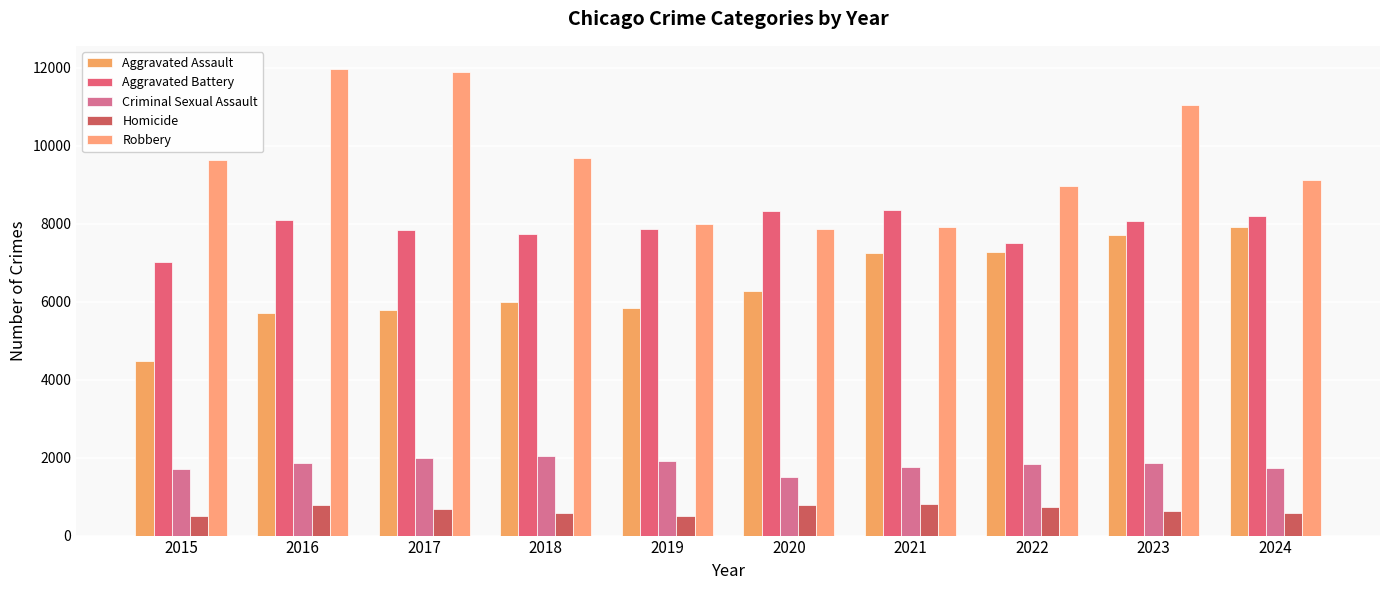

What is the sum of the Robbery values at 2018 and 2021?

17601